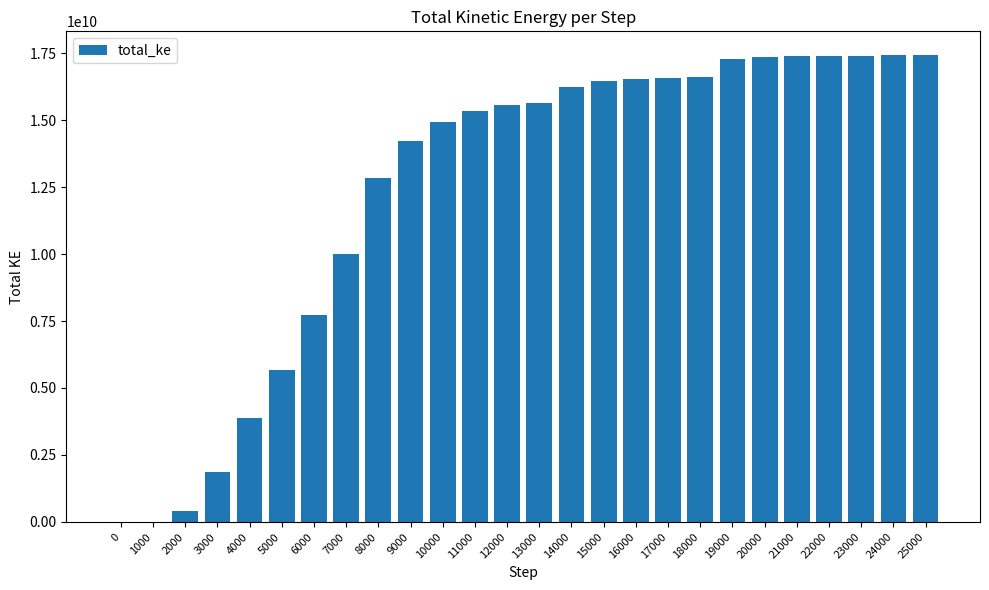

Are the bars horizontal?

No